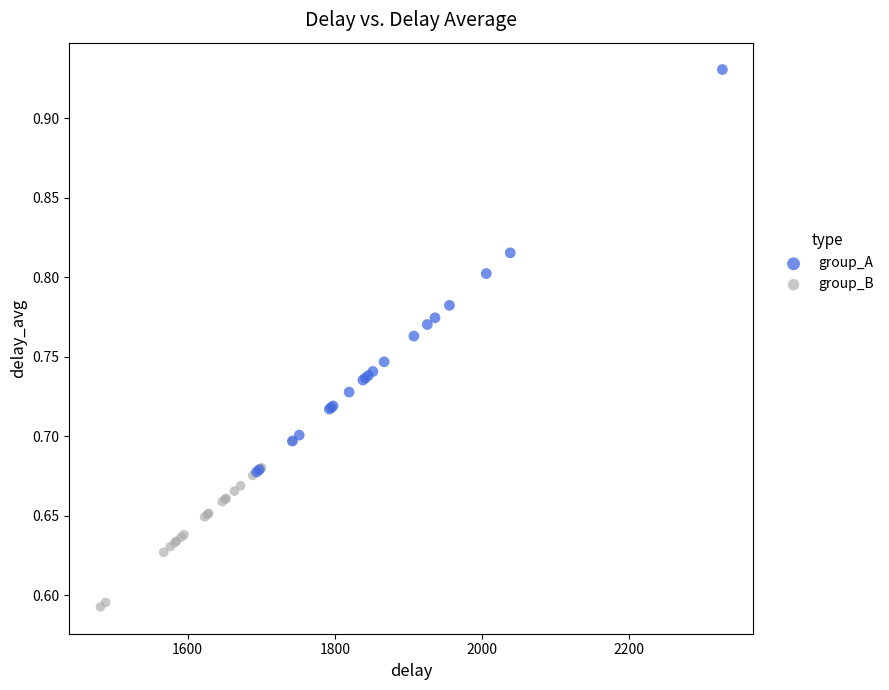

Which series has the largest Y range (max minus min)?

group_A